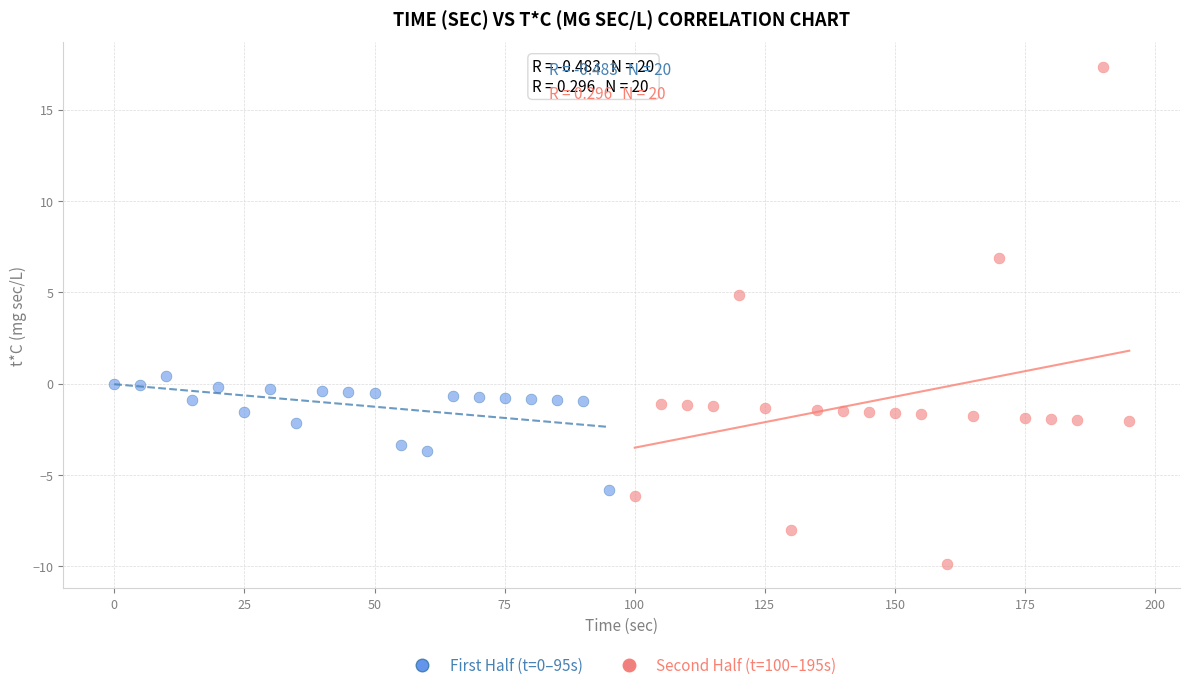

Which series contains the highest Y value?

Second Half (t=100–195s)